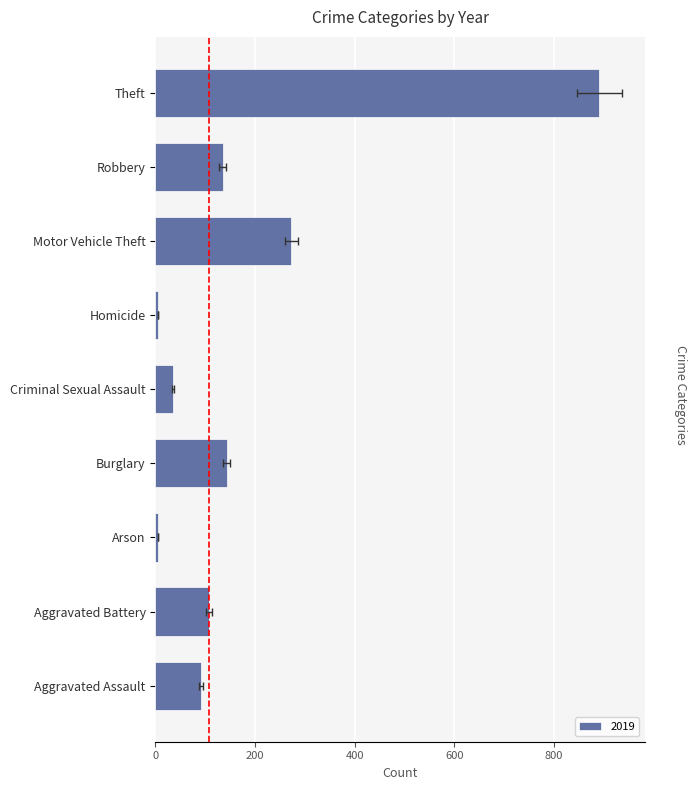

Which category has the highest value across all series?

Theft